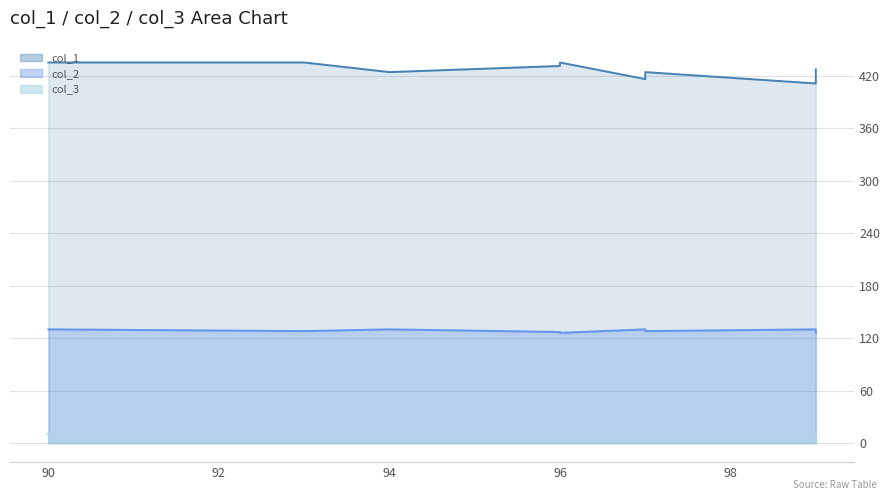

What value does the col_2 series have at 94?

130